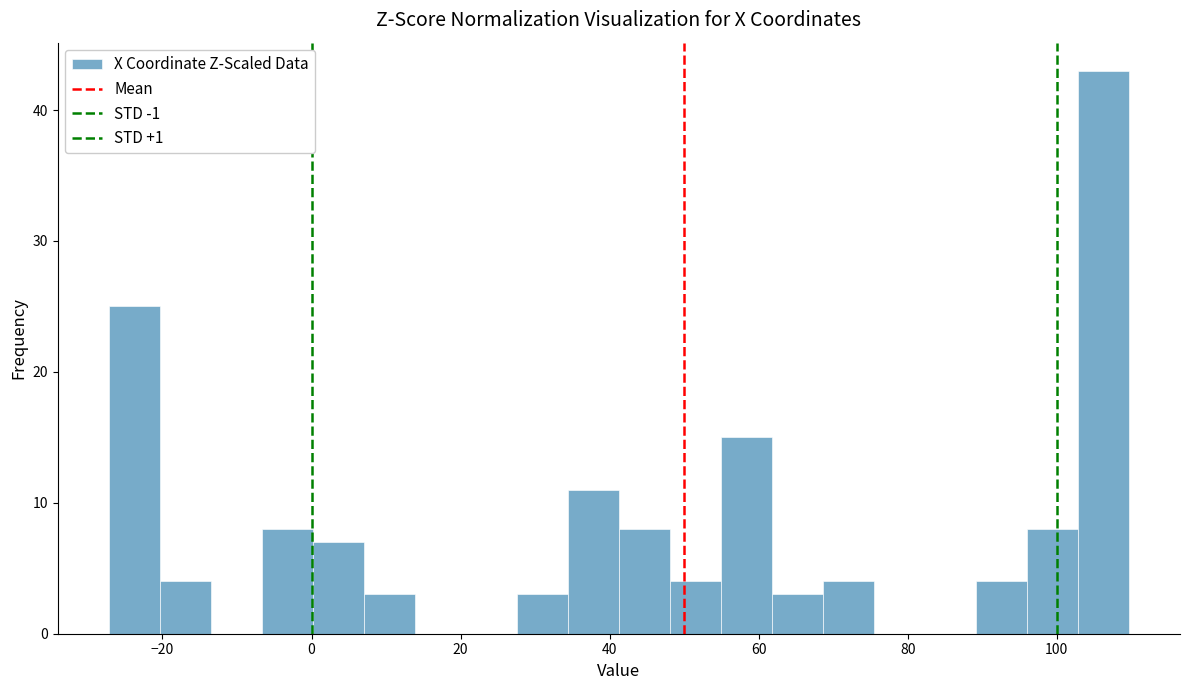

Around what value on the x-axis is the tallest bar? Give the approximate position of its centre, as read against the axis.

106